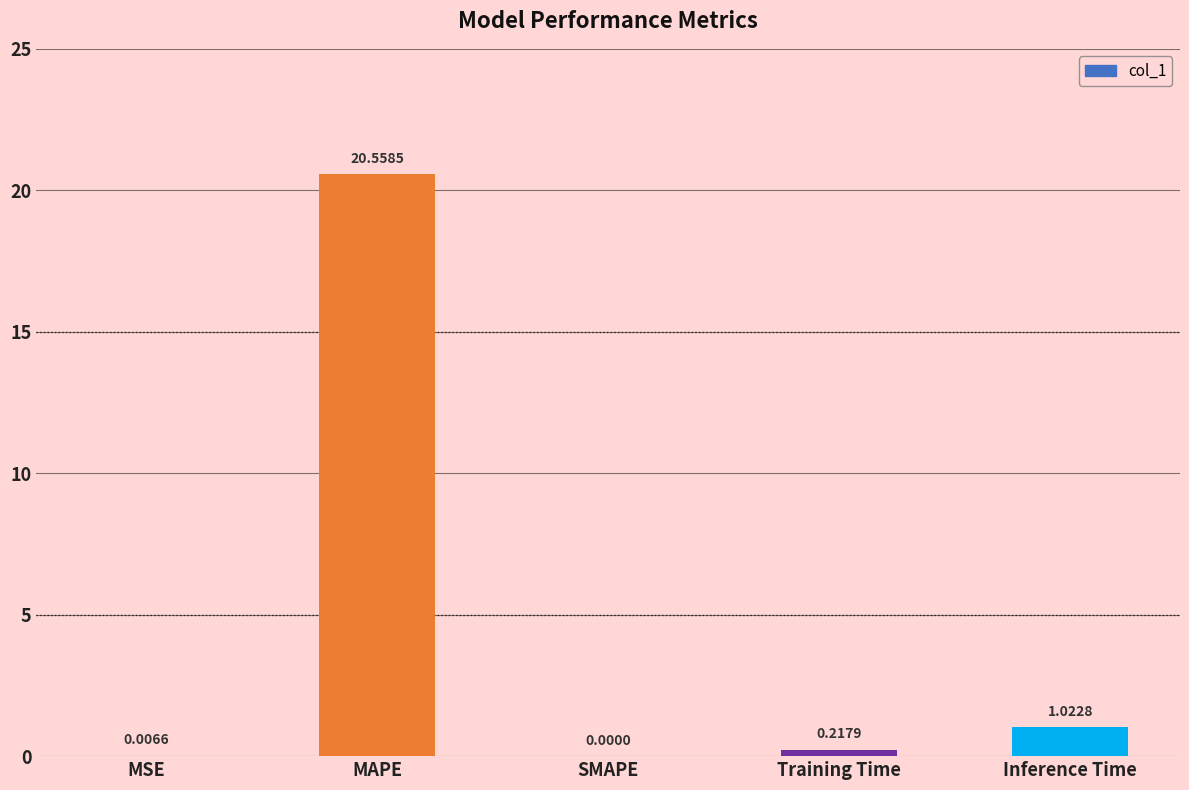

Between Training Time and Inference Time, which is larger?

Inference Time